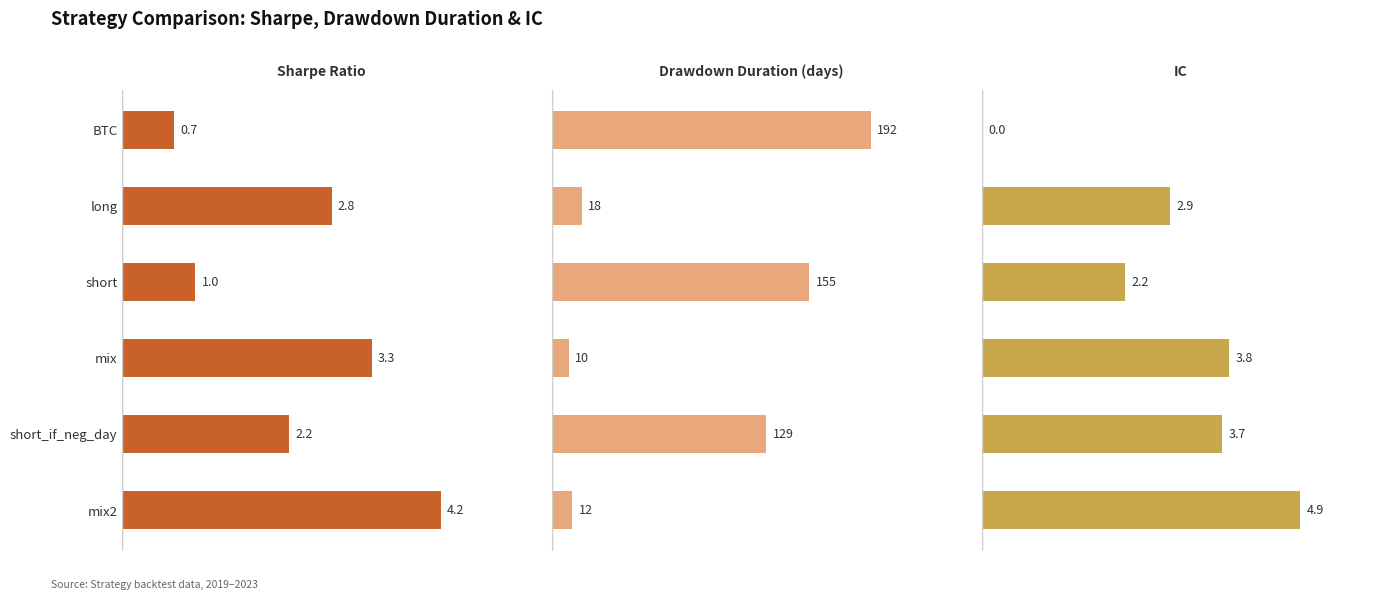

How many distinct data groups are displayed?

3